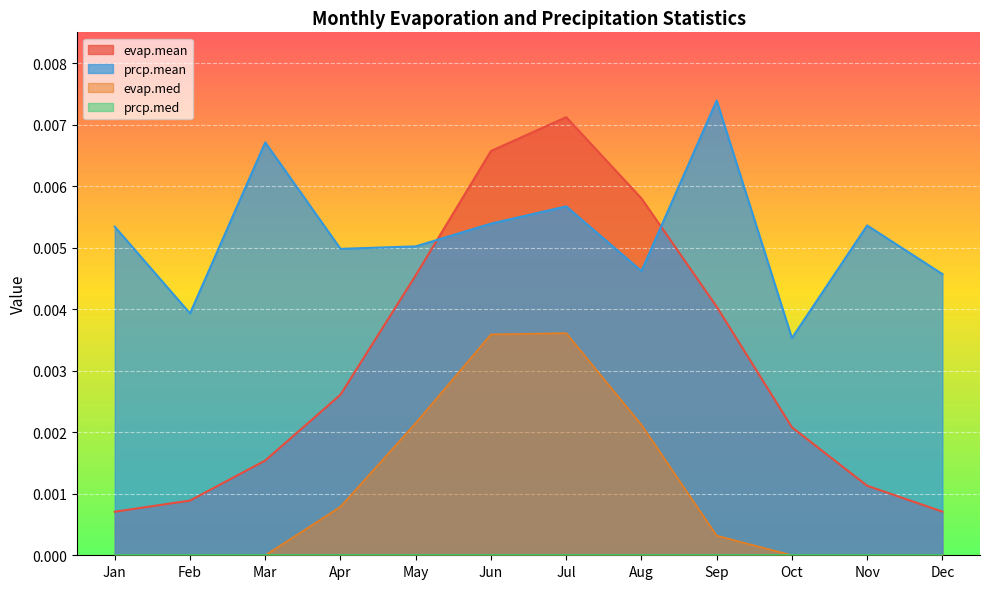

True or false: evap.med and prcp.mean intersect in this chart.

False